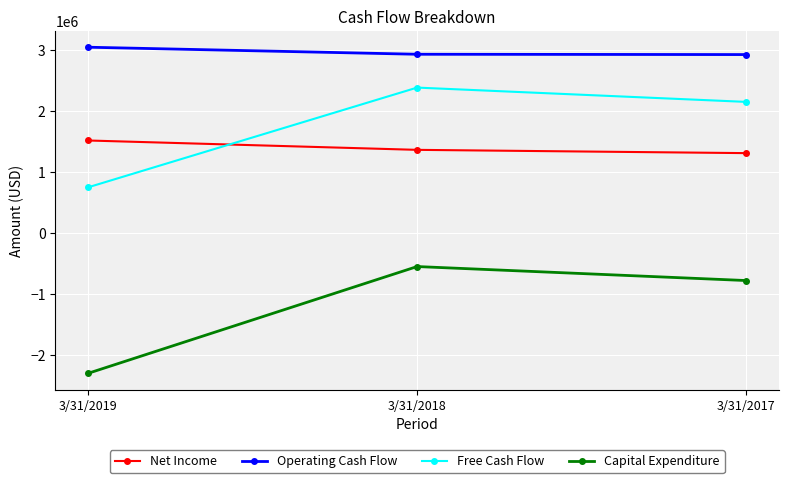

What is the spread (max minus min) of values at 3/31/2018?

3484211